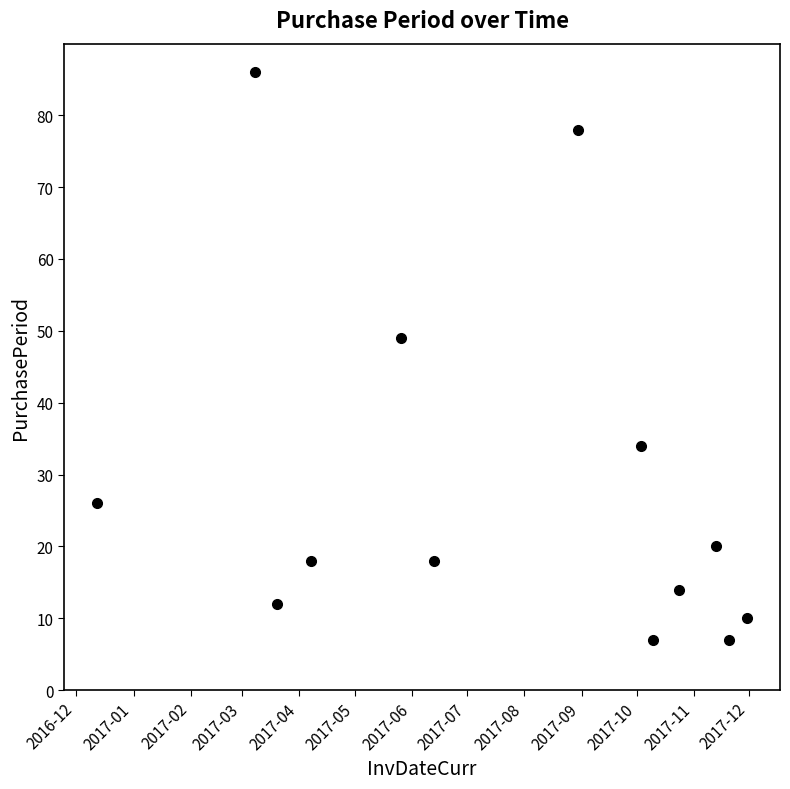

What is the maximum value shown in the chart?

86